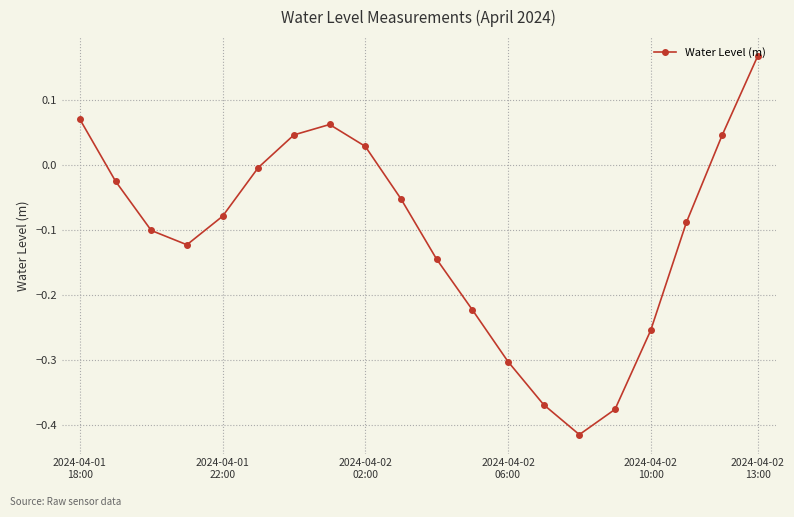

What is the difference between the maximum and second lowest values?

0.5